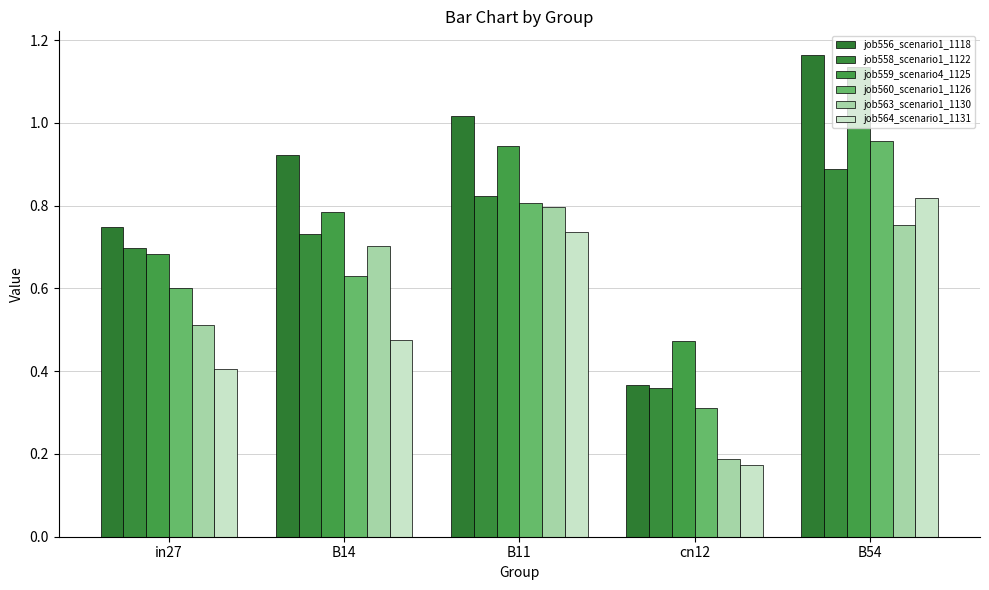

At which category is the sum across all series the highest?

B54